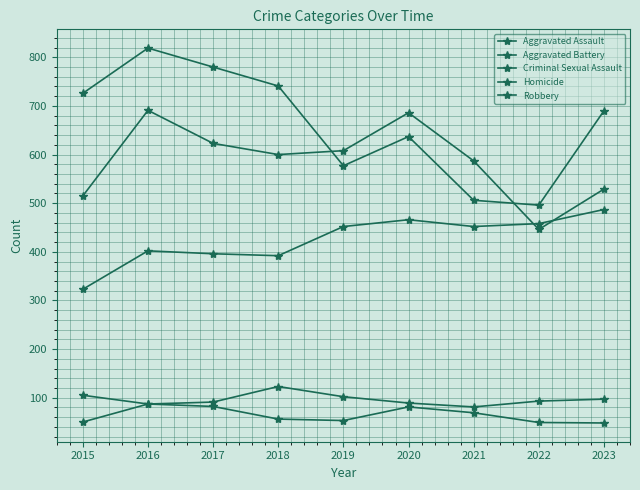

What is the smallest value displayed?

48